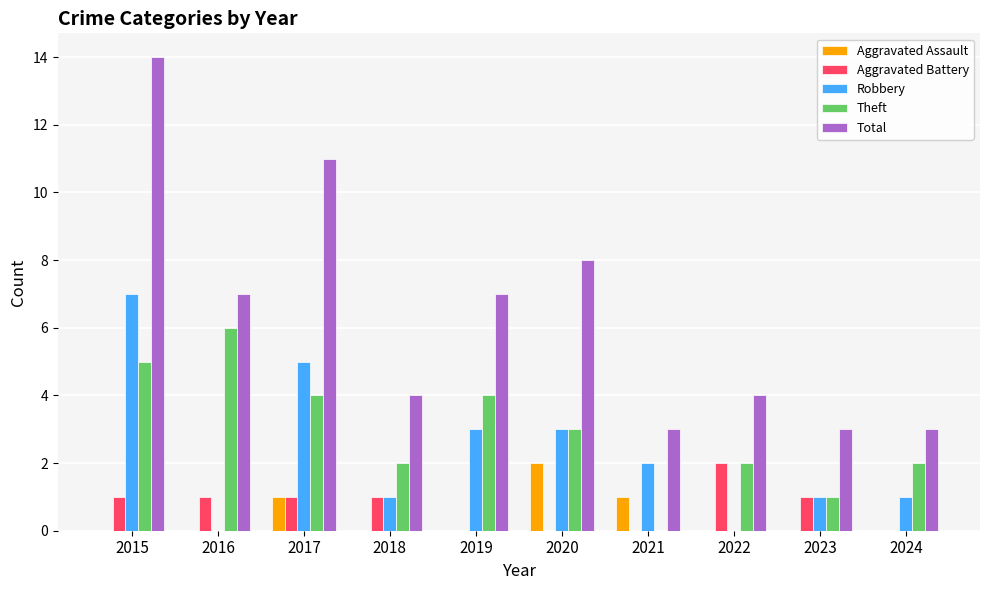

Are the bars horizontal?

No